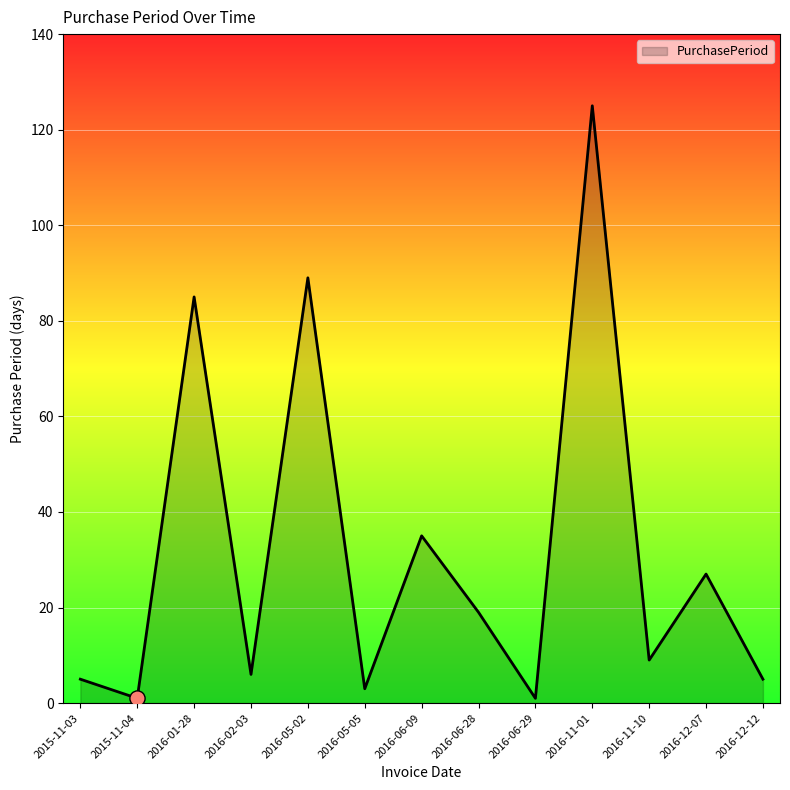

Between 2016-11-10 and 2016-12-07, which is larger?

2016-12-07